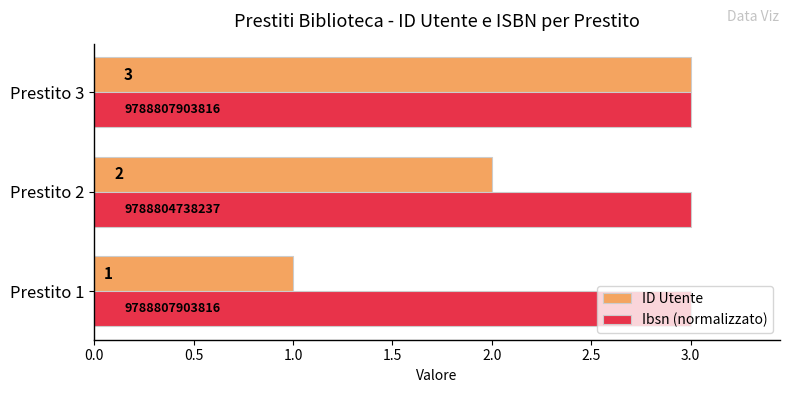

What is the sum of all Ibsn (normalizzato) values?

9.0